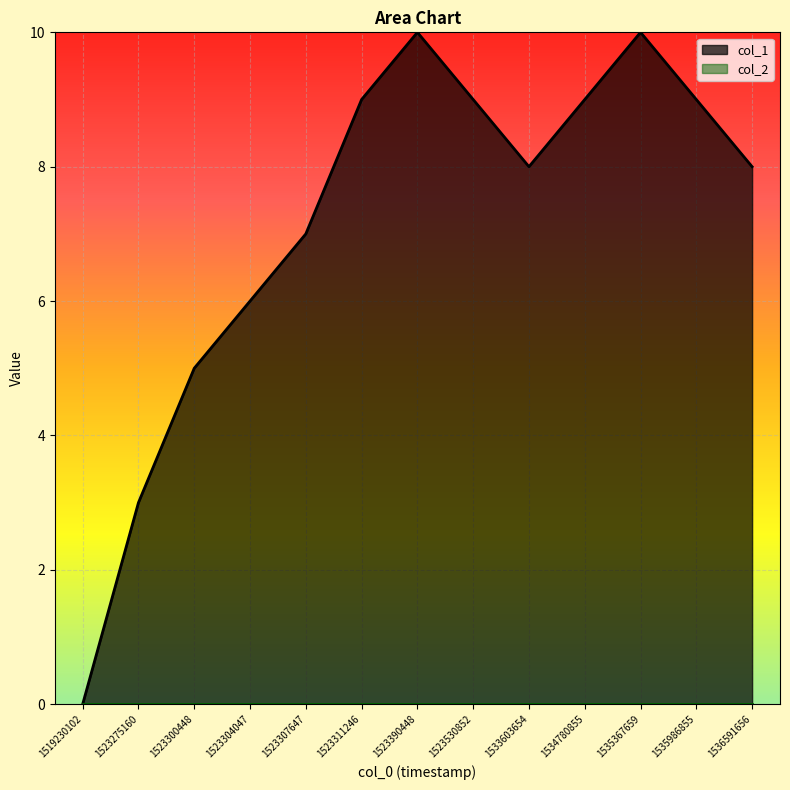

Rank the categories by value from lowest to highest.

1519230102, 1523275160, 1523300448, 1523304047, 1523307647, 1533603654, 1536591656, 1523311246, 1523530852, 1534780855, 1535986855, 1523390448, 1535367659